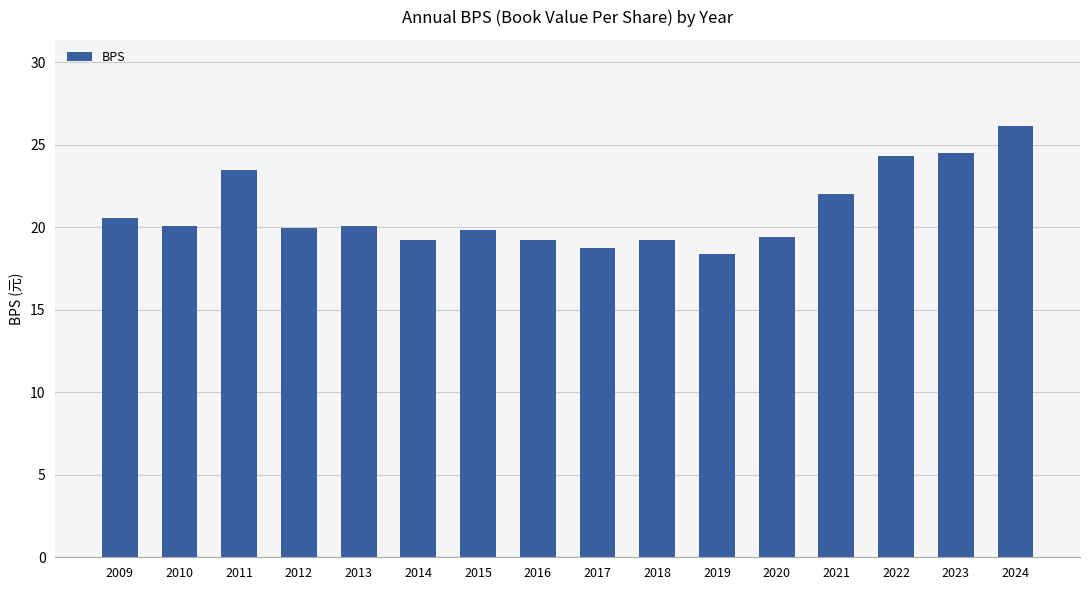

What is the maximum value shown in the chart?

26.1